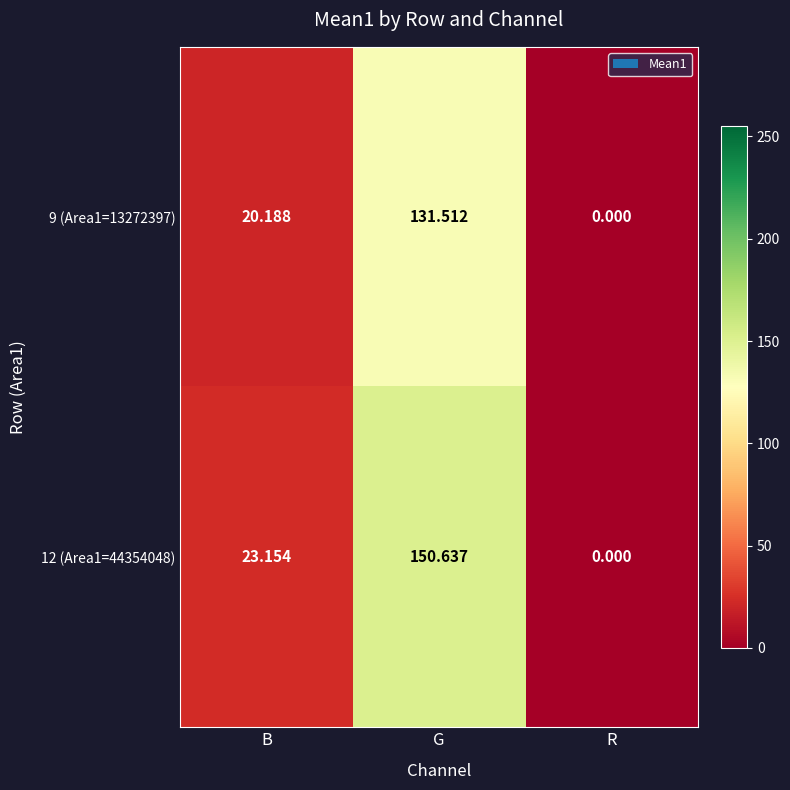

Which category has the lowest value across all series?

R